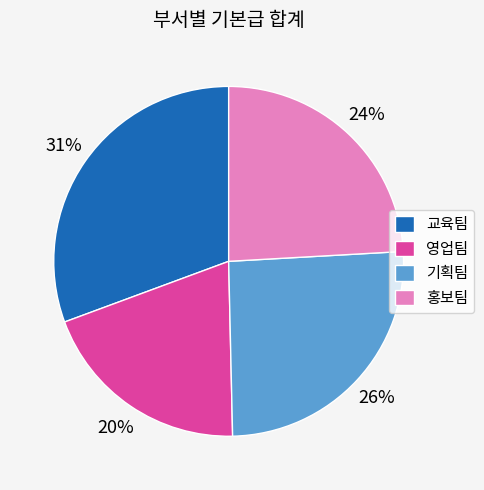

True or false: 기획팀 accounts for 26% of the total.

True